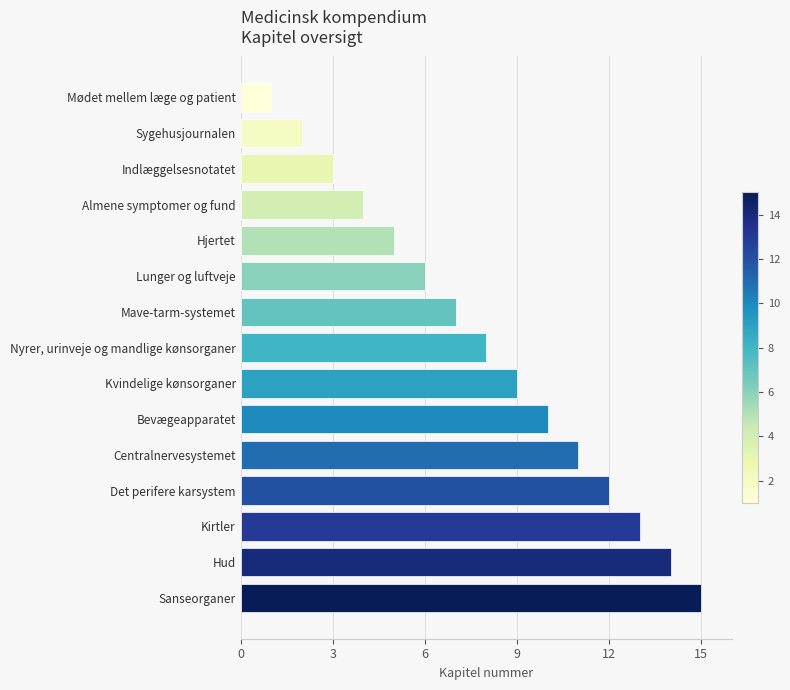

Approximately how many times larger is the value at Kvindelige kønsorganer compared to Hud?

0.6